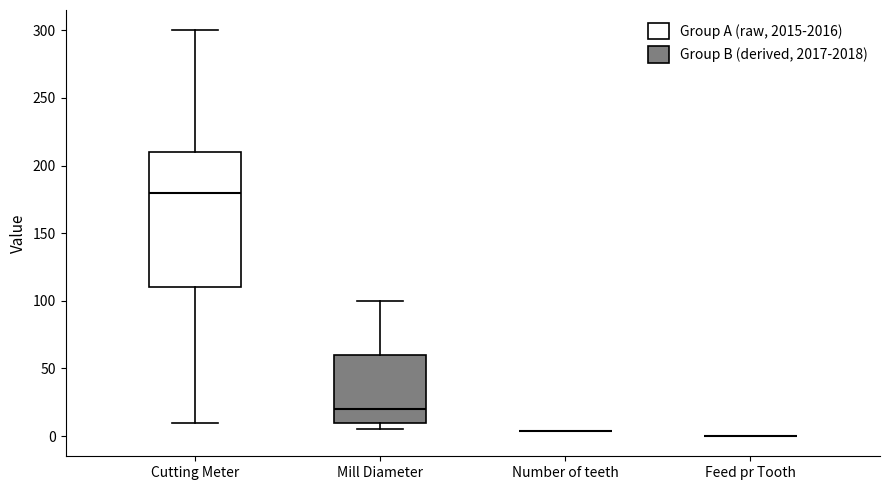

Comparing the boxes themselves (not the whiskers), which one is the tallest?

Cutting Meter